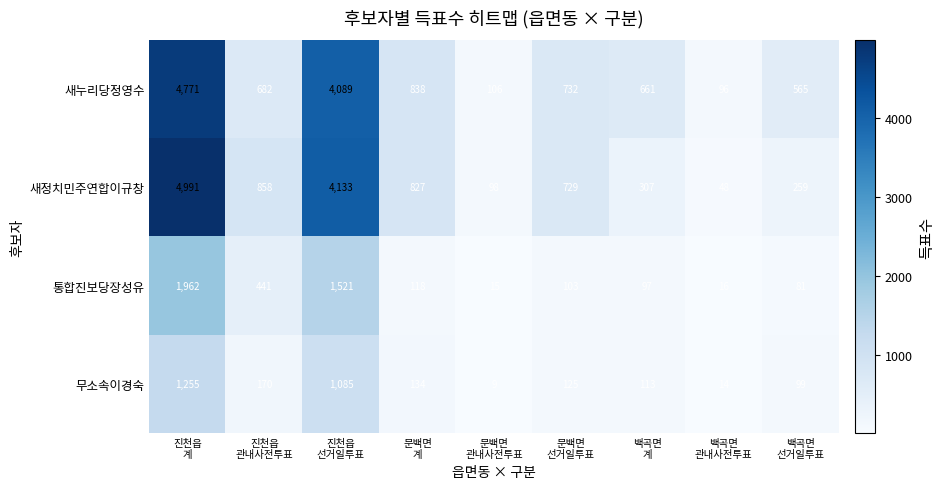

Rank the series by their maximum value, from lowest to highest.

무소속이경숙, 통합진보당장성유, 새누리당정영수, 새정치민주연합이규창